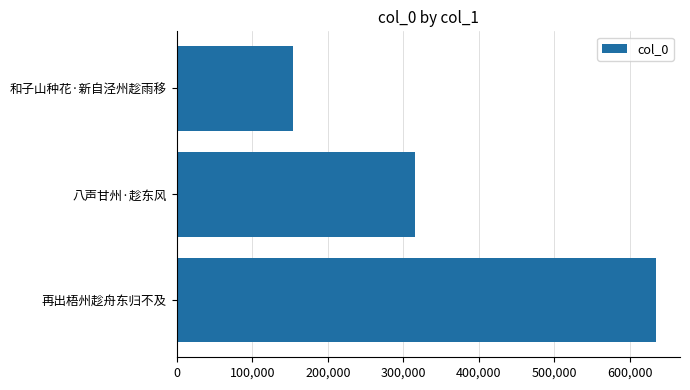

At which label is the value closest to 394596?

八声甘州·趁东风